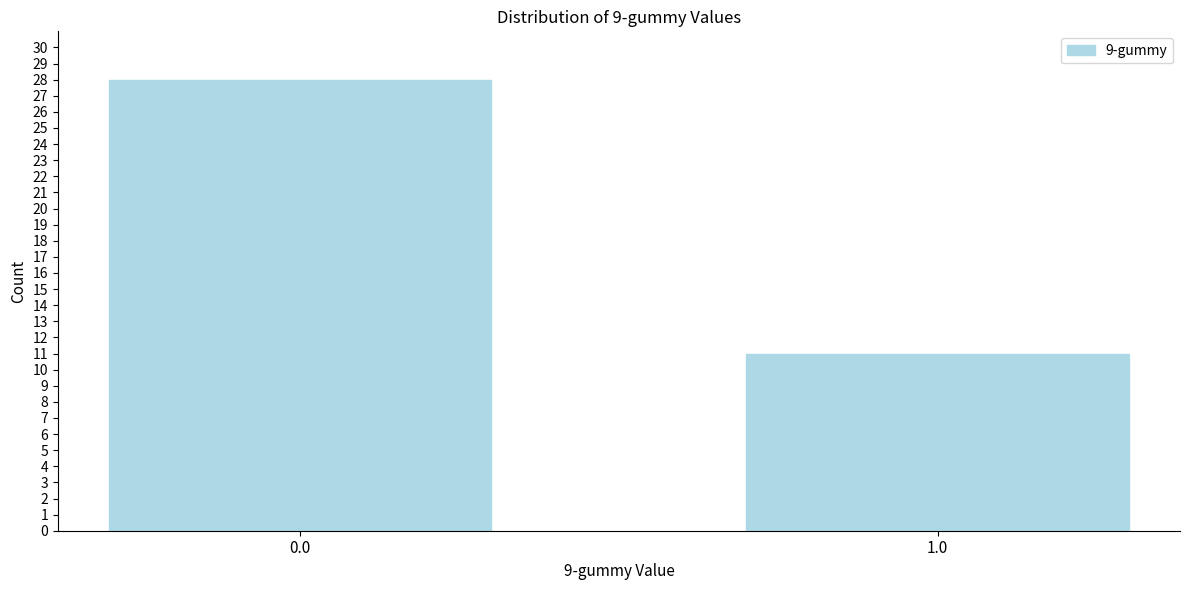

Reading left to right, list all the values displayed in this chart.

0.0=28	1.0=11